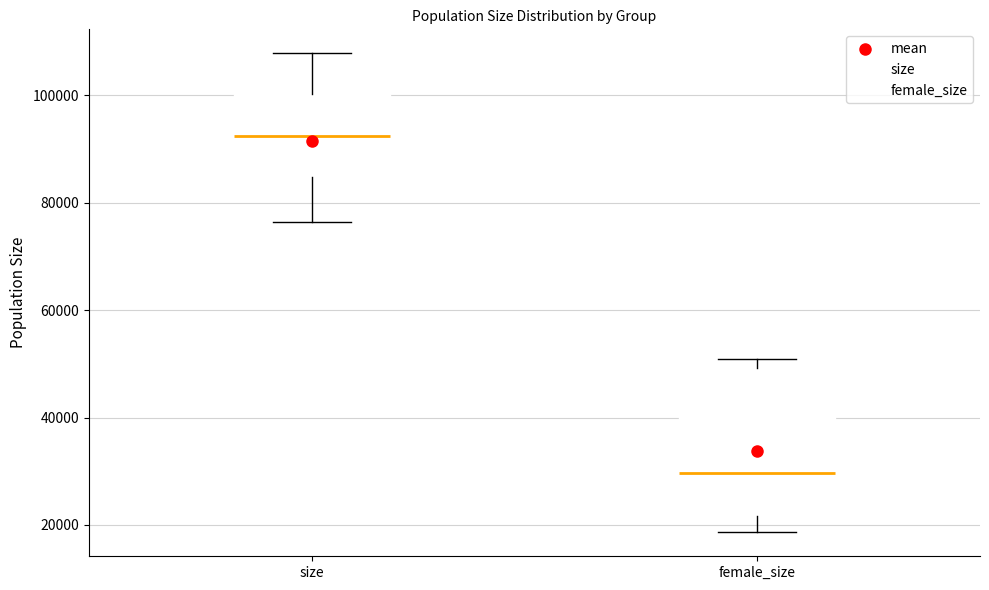

Where does the median line of the box for size sit on the y-axis? The values are not printed on the chart, so give them approximately, as read against the axis.

92000